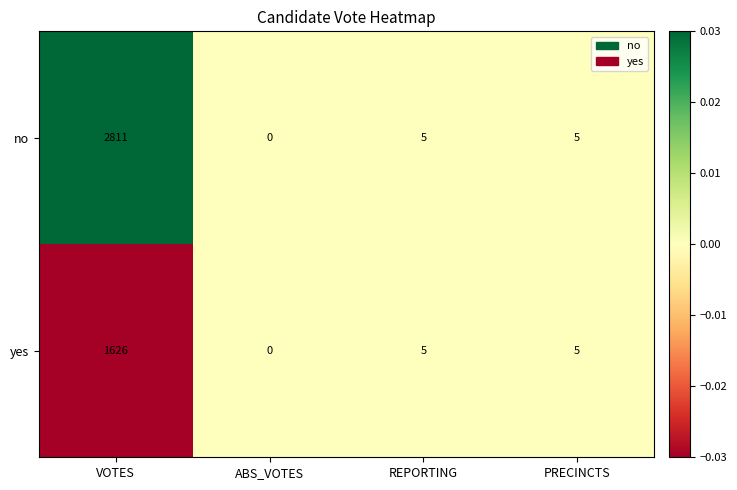

What is the maximum value for no?

2811